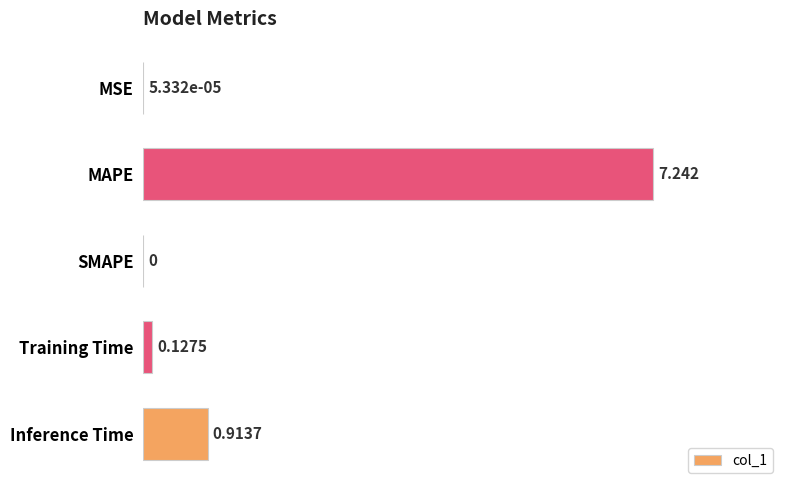

Which label corresponds to the largest value in the chart?

MAPE